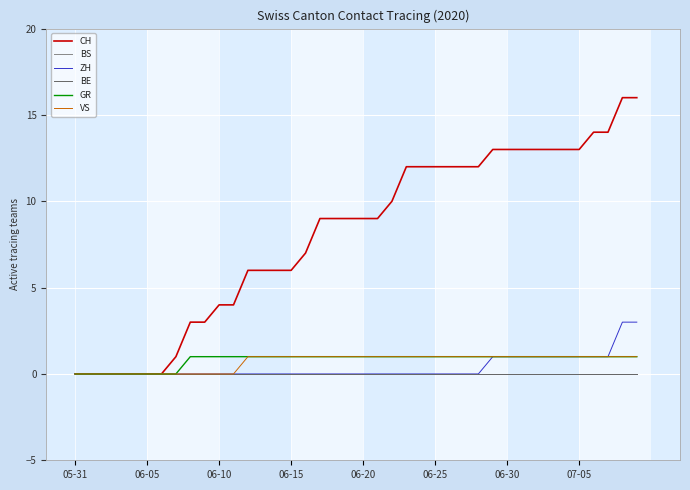

Is this an area chart (filled region under the line)?

No